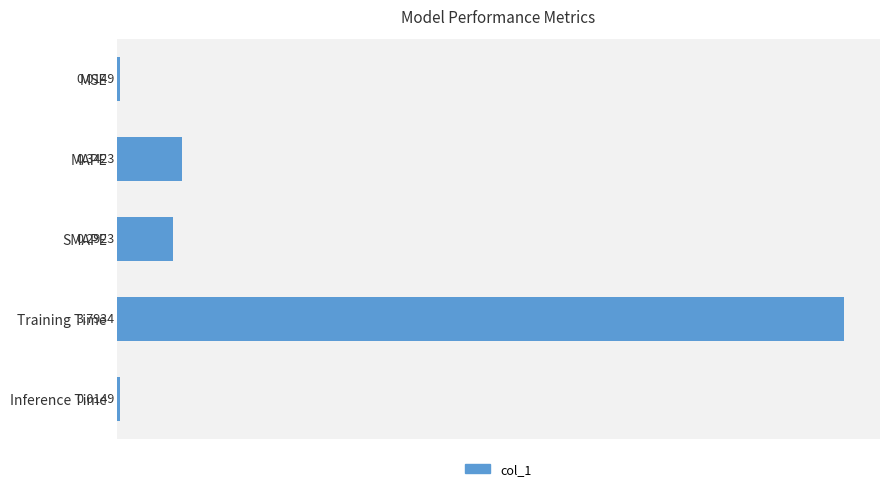

What is the sum of all values?

4.5